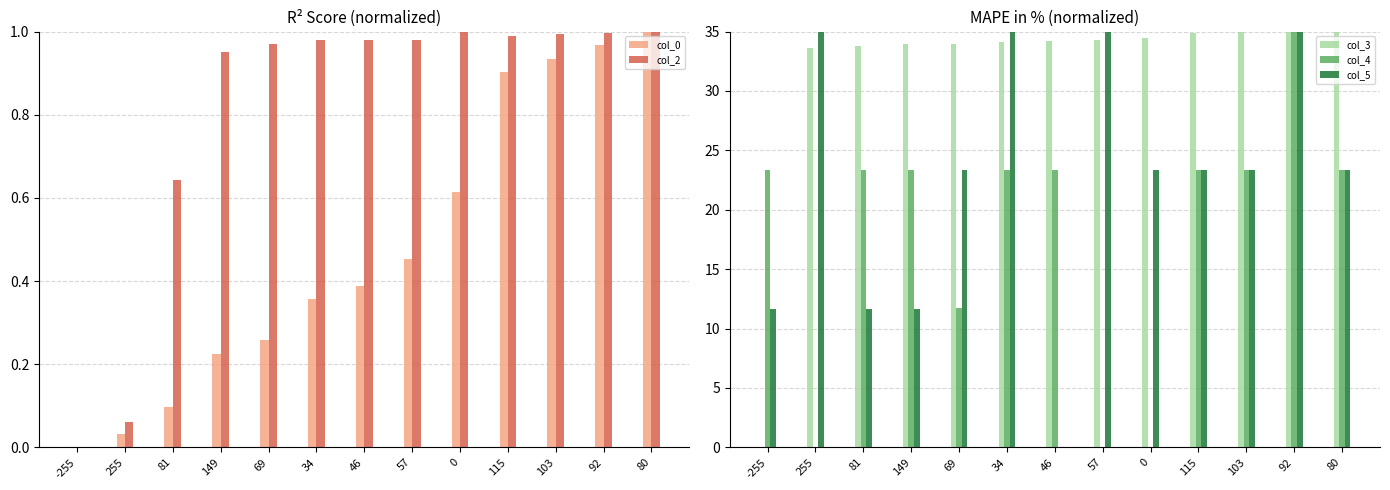

True or false: col_5 has a value of 9.9 at 34.

False